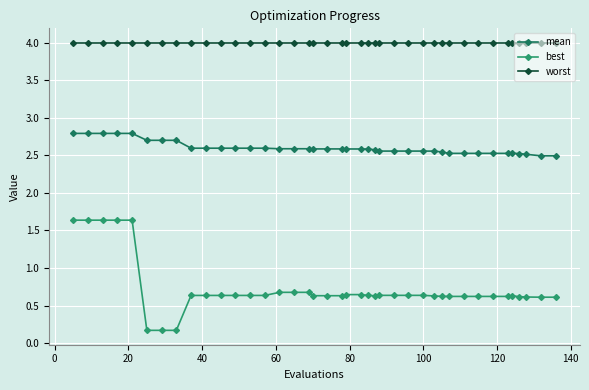

True or false: best and worst cross at least once.

False